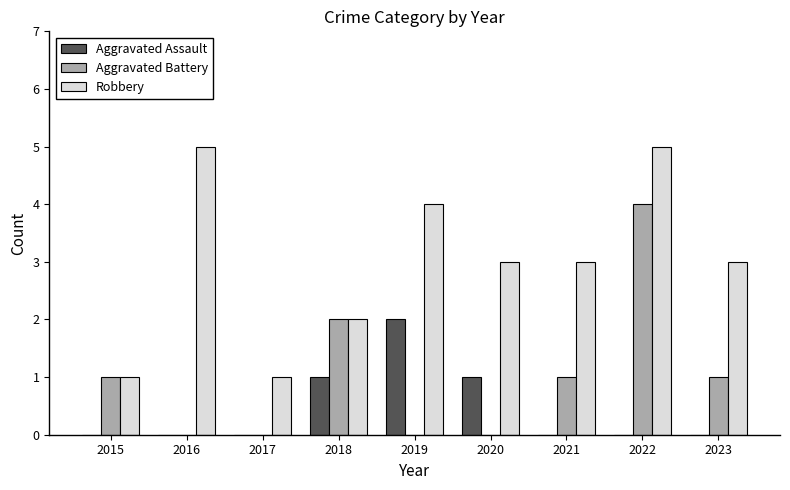

Which series changed the most between 2020 and 2022?

Aggravated Battery